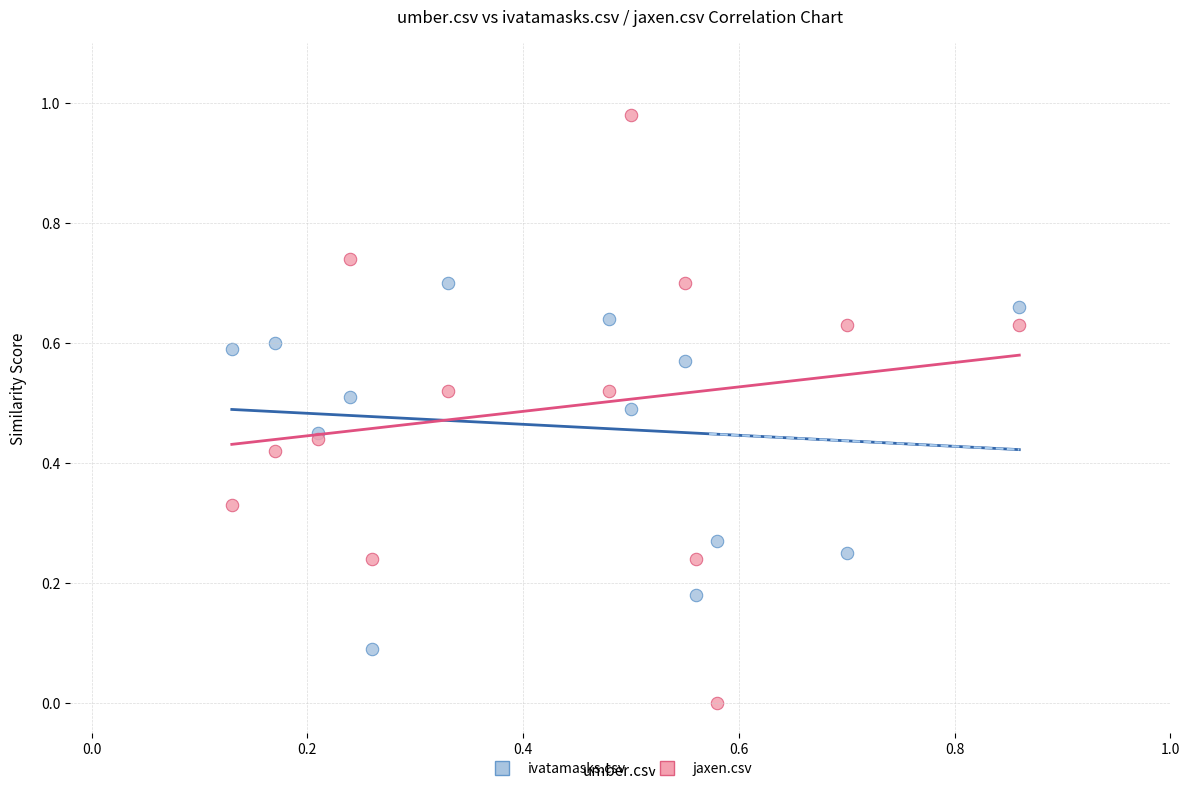

Which series contains the lowest Y value?

jaxen.csv